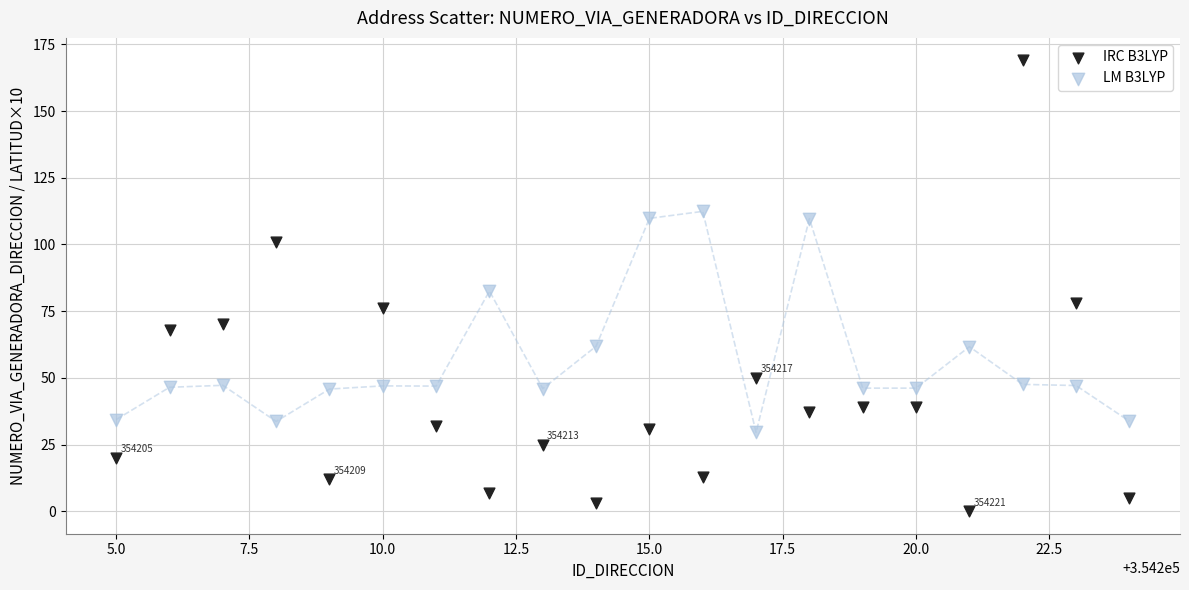

Which series has the widest spread of Y values?

IRC B3LYP